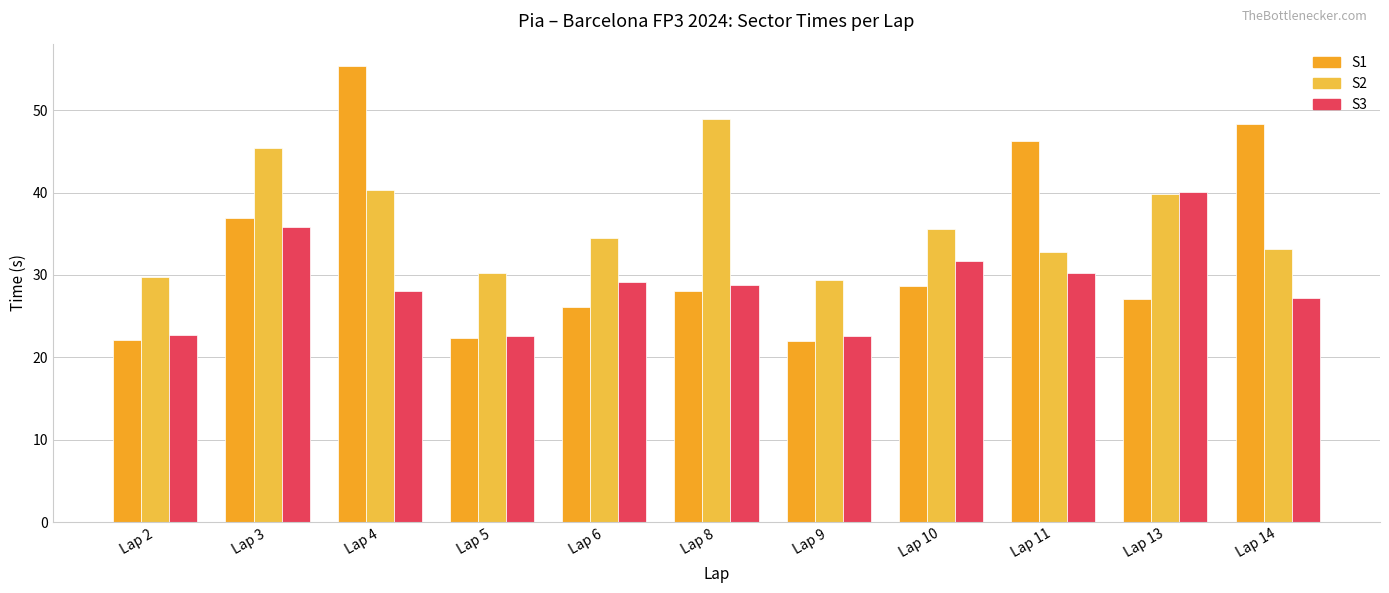

Which series has the widest spread of values?

S1